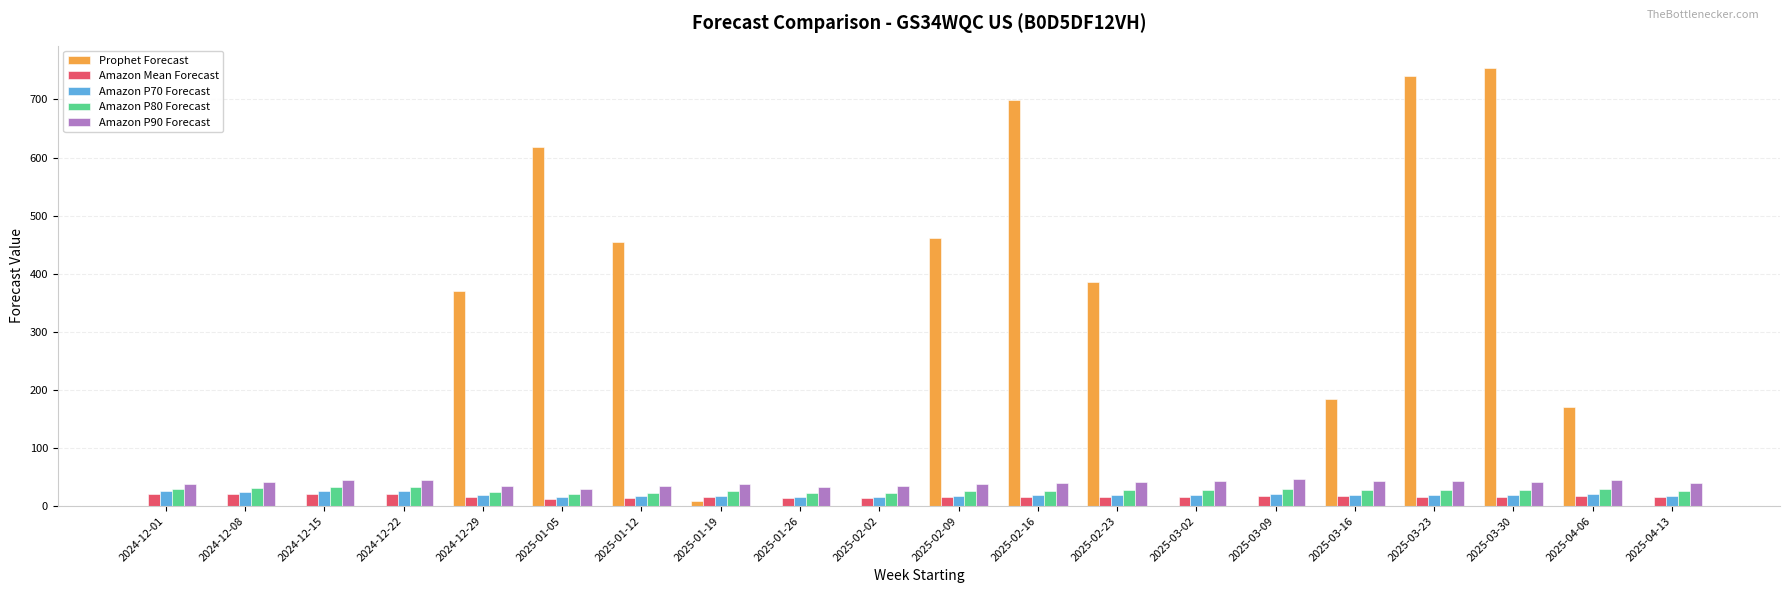

What is the sum of all Amazon P70 Forecast values?

390